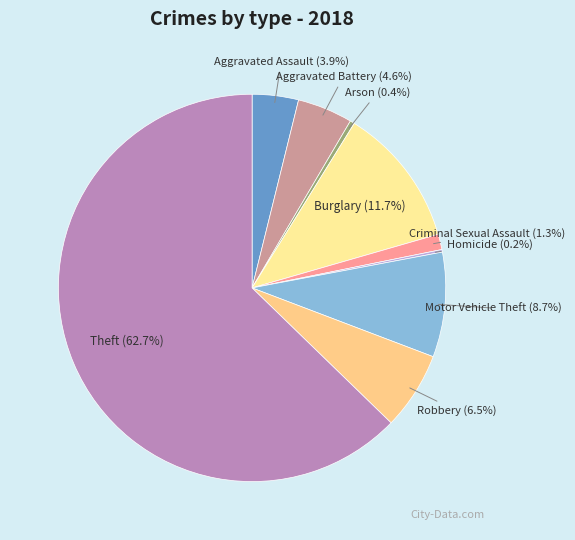

Between Burglary and Aggravated Assault, which is larger?

Burglary